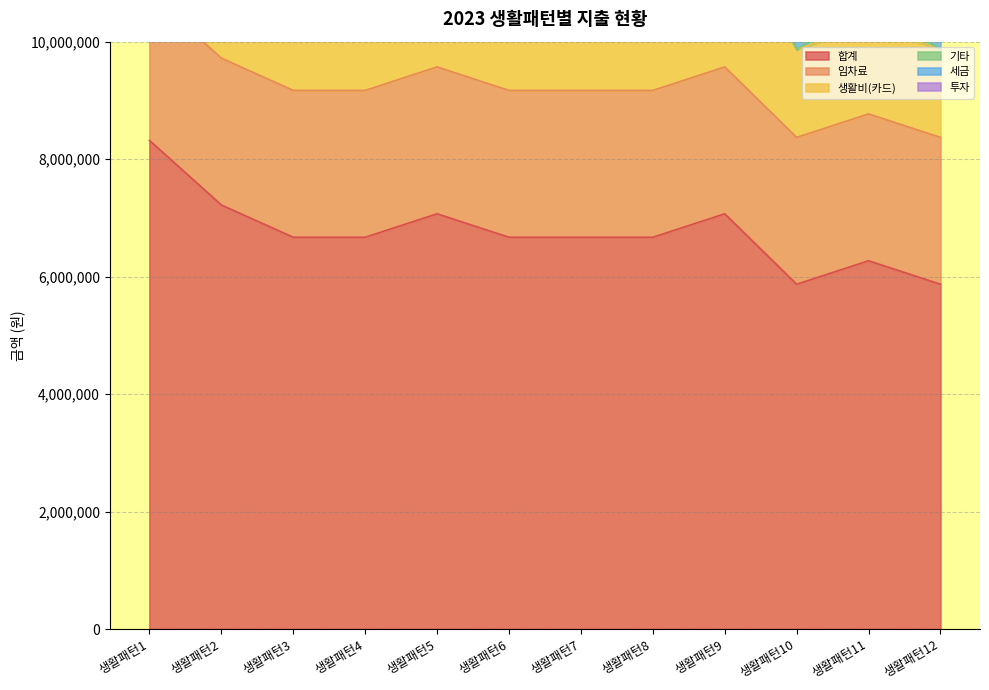

Between 생활패턴10 and 생활패턴12, which series saw the biggest shift?

합계